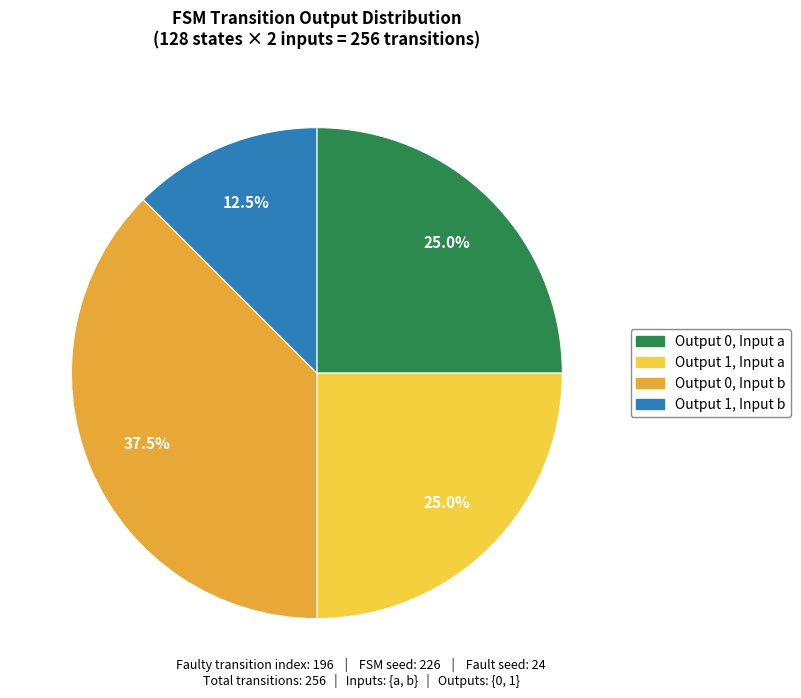

Is there any slice that represents more than half of the pie?

No